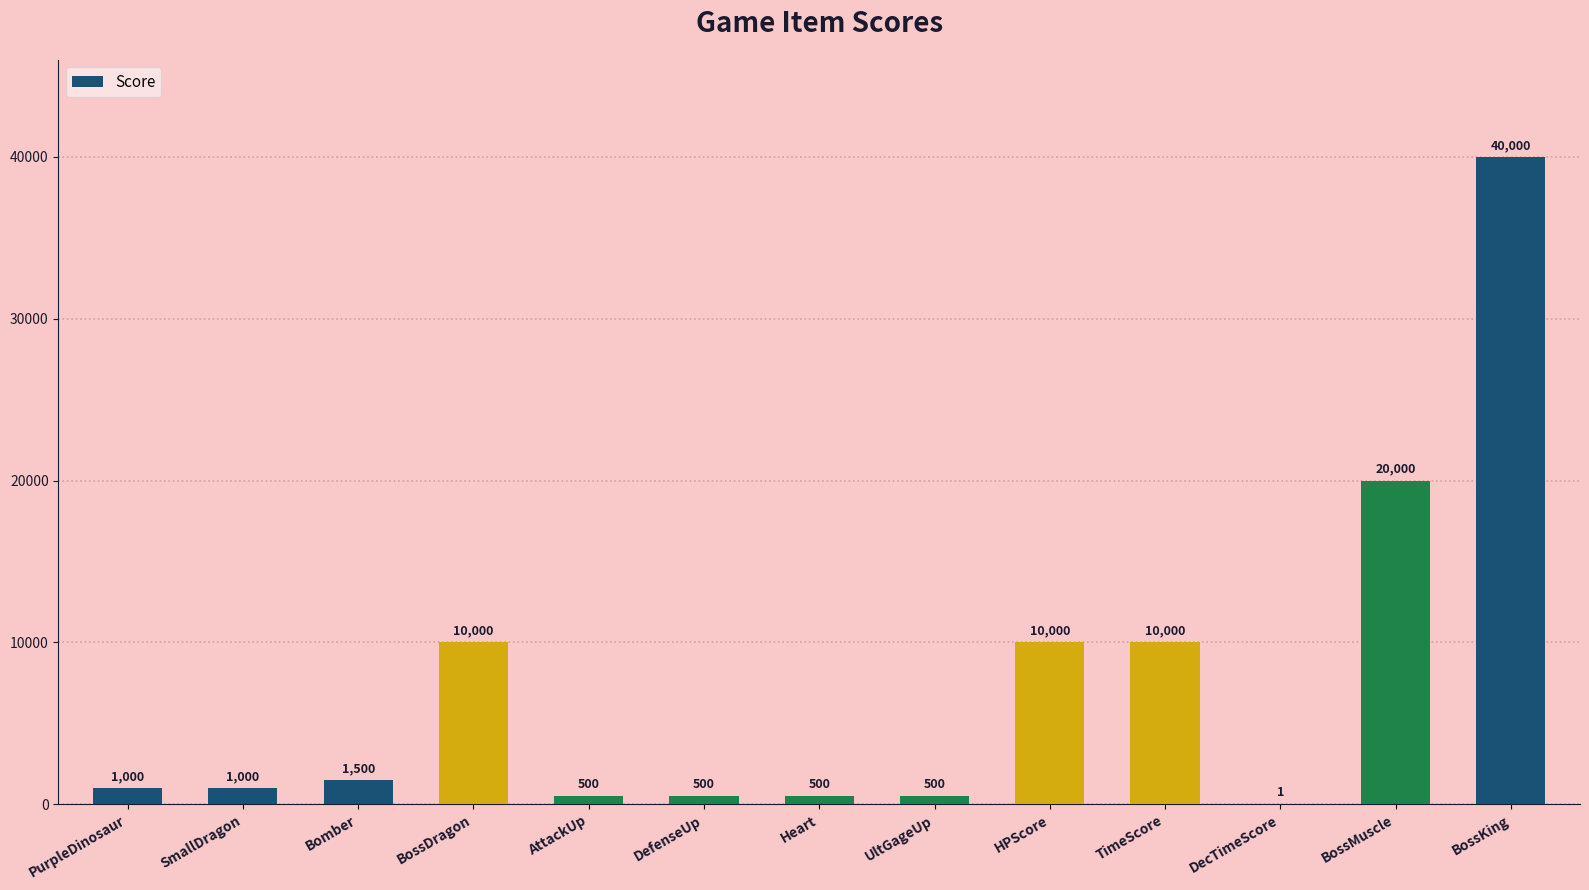

What is the sum of all values?

95501